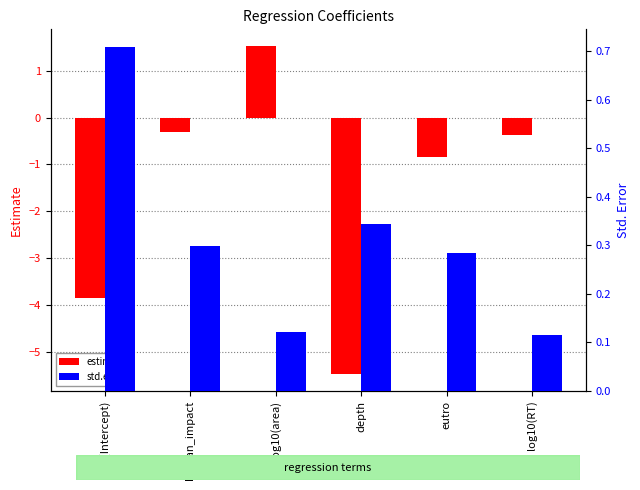

Which category has the highest value in the estimate series?

log10(area)